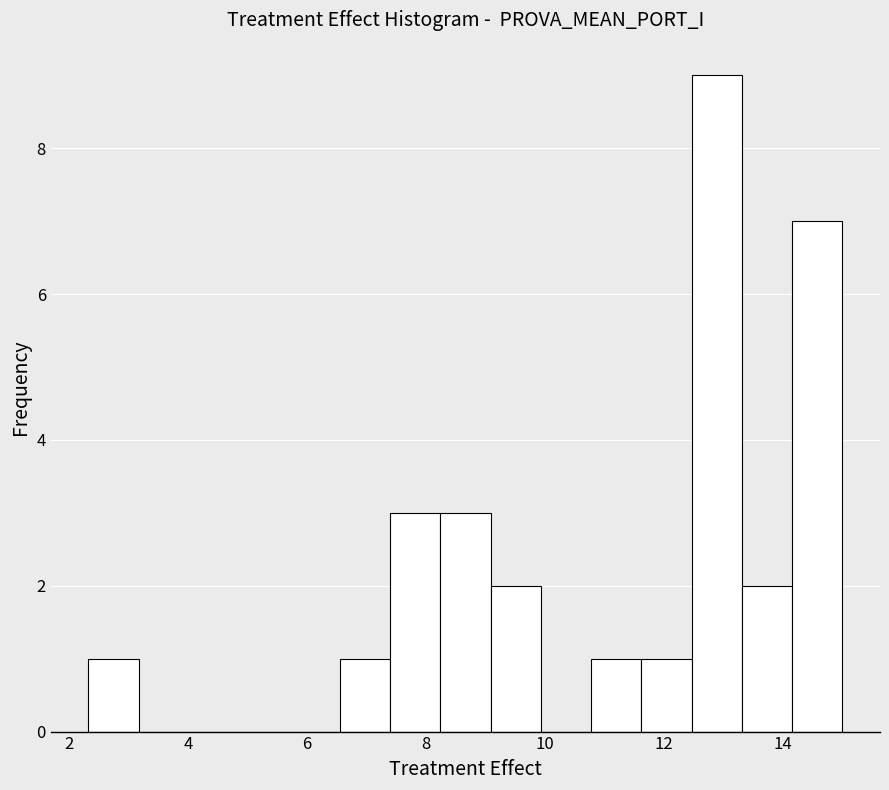

How tall is the bar that spans 12.4 to 13.4 on the x-axis? Neither the bar edges nor the heights are printed on the chart, so give them approximately, as read against the axes.

9